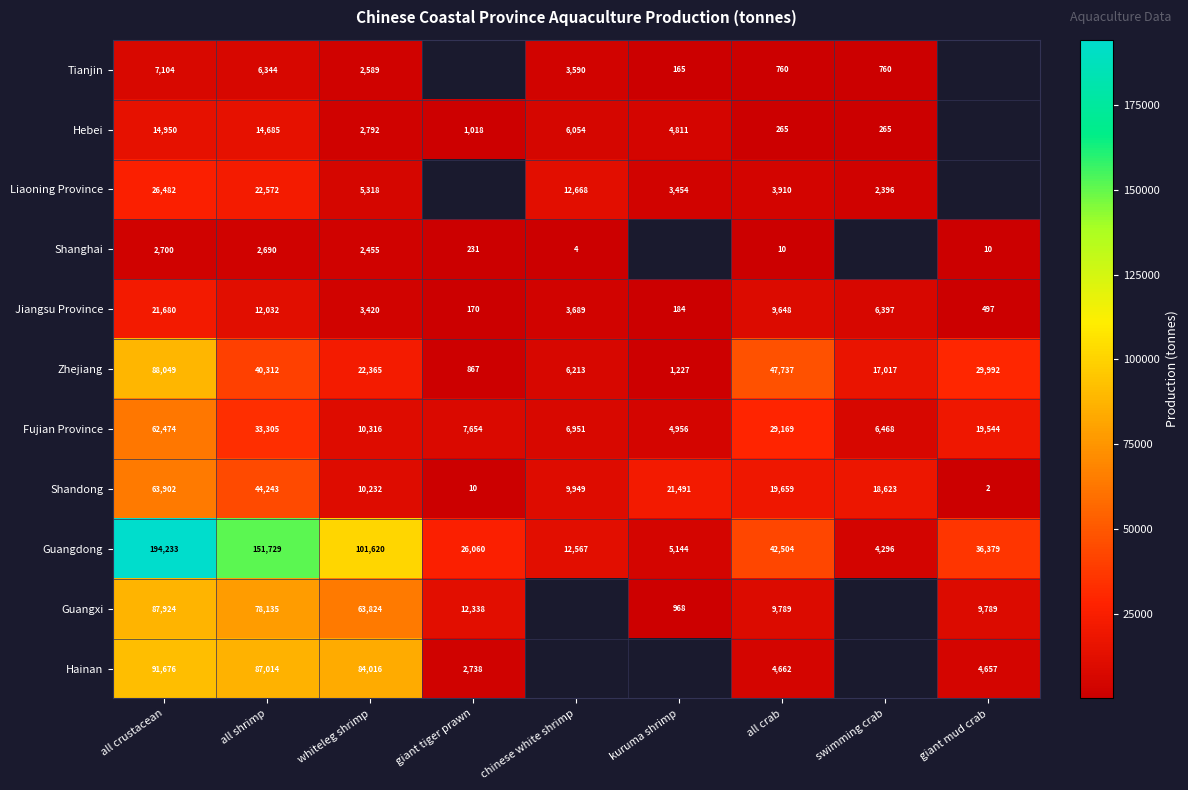

Rank the categories by Zhejiang value from highest to lowest.

all crustacean, all crab, all shrimp, giant mud crab, whiteleg shrimp, swimming crab, chinese white shrimp, kuruma shrimp, giant tiger prawn